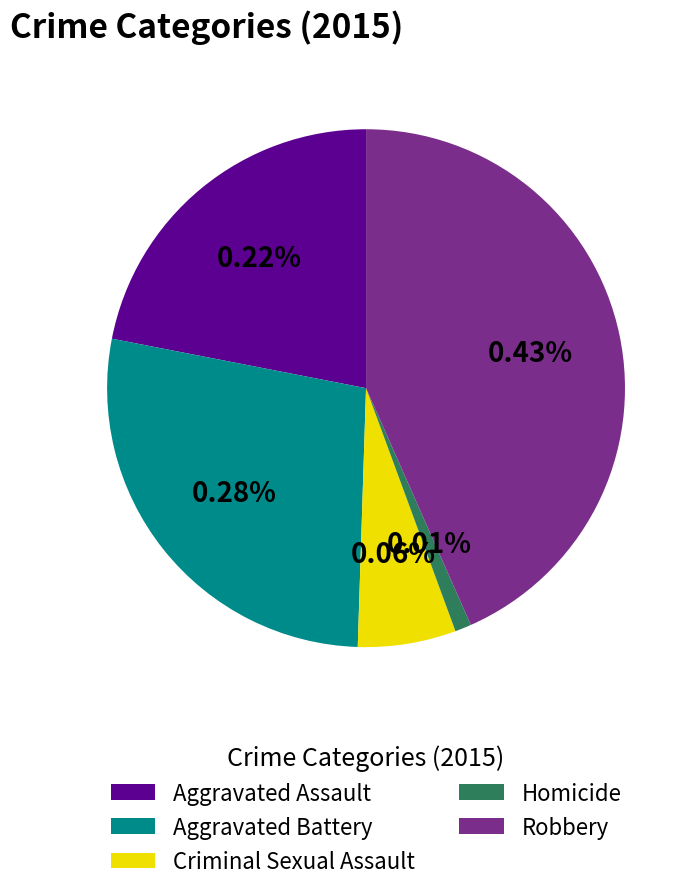

Rank the categories by value from highest to lowest.

Robbery, Aggravated Battery, Aggravated Assault, Criminal Sexual Assault, Homicide